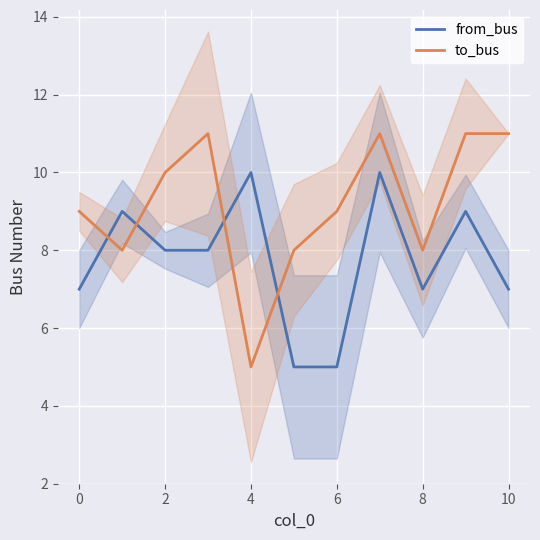

Is the value of from_bus at 12 greater than the value of to_bus at 10?

Yes